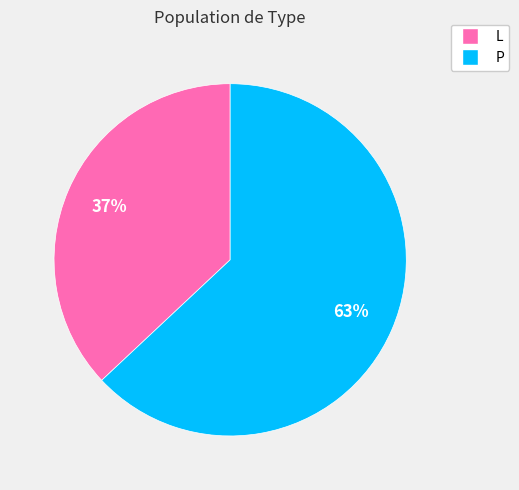

To the nearest percent, what portion does L represent?

37%